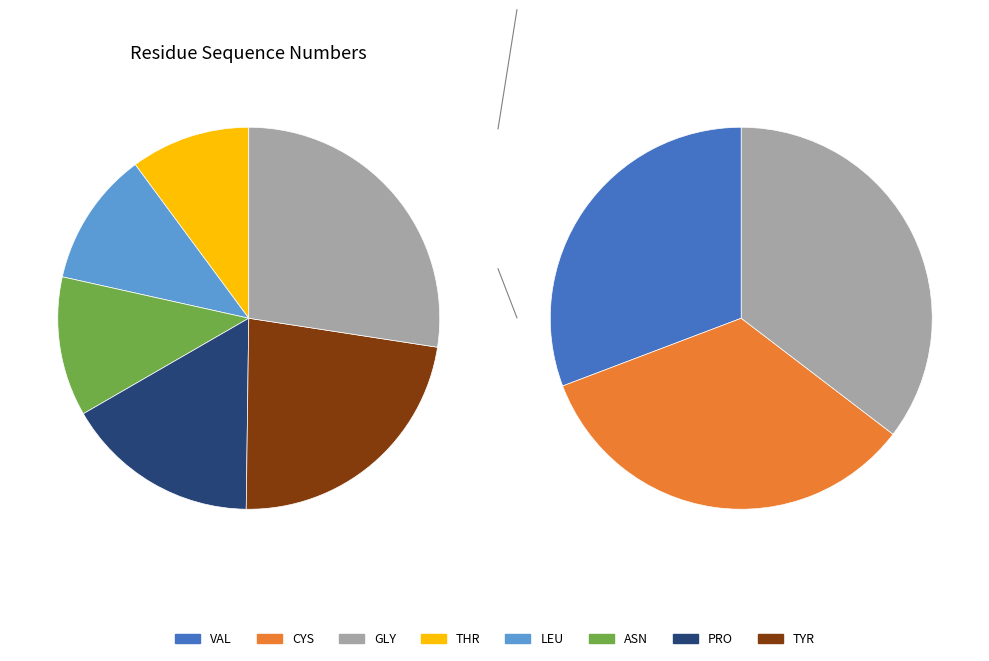

Is there a majority slice in this chart?

No